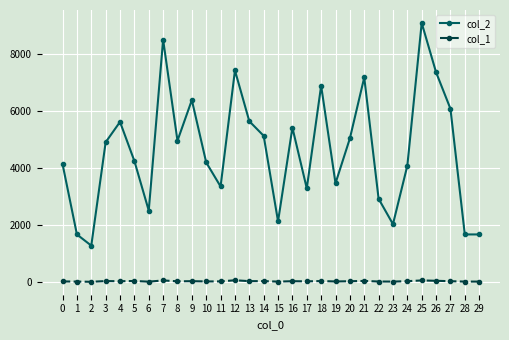

What is the spread (max minus min) of values at 14?

5085